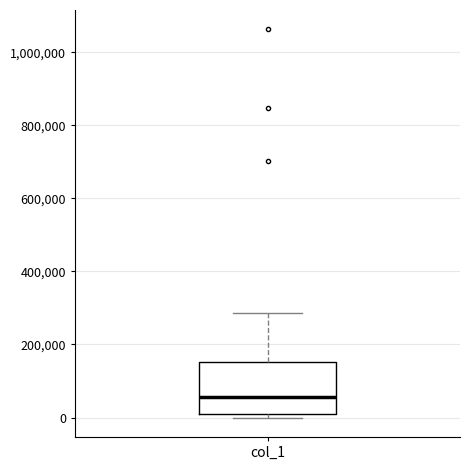

Read this box plot against the y-axis: the position of the median line, the range covered by the box, and the ends of both whiskers. The values are not printed on the chart, so give them approximately, as read against the axis.

median 60000, box 0 to 160000, whiskers 0 (just below the box's lower edge) to 280000